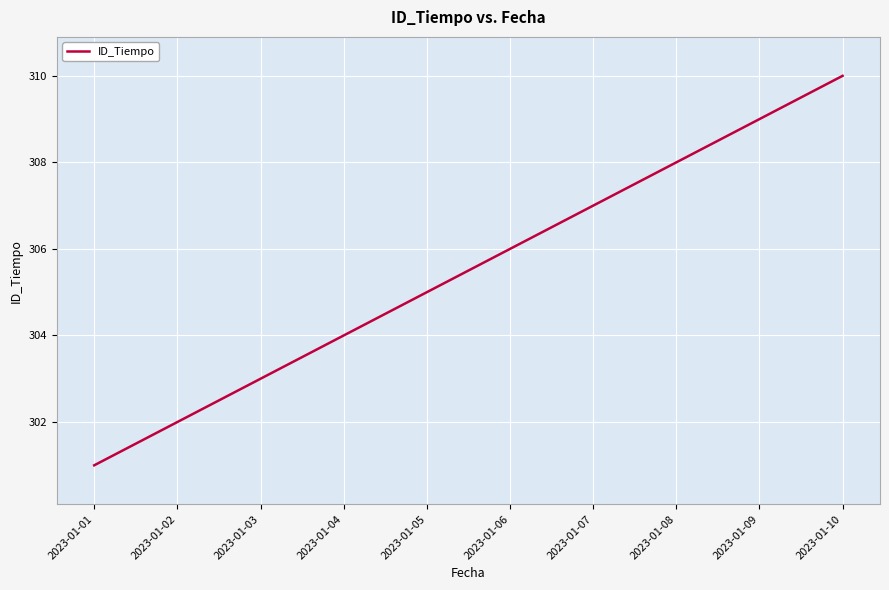

The value at 2023-01-04 is 304. True or false?

True